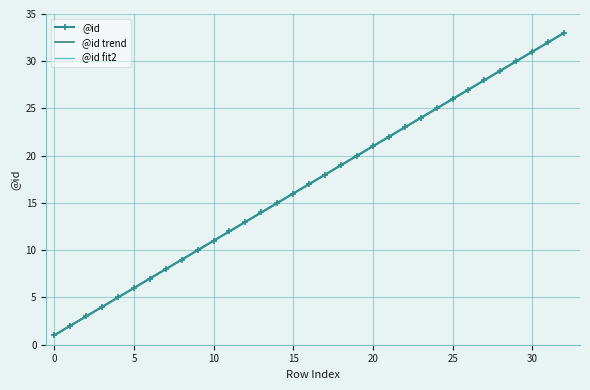

How many values in the @id series are below 17?

16